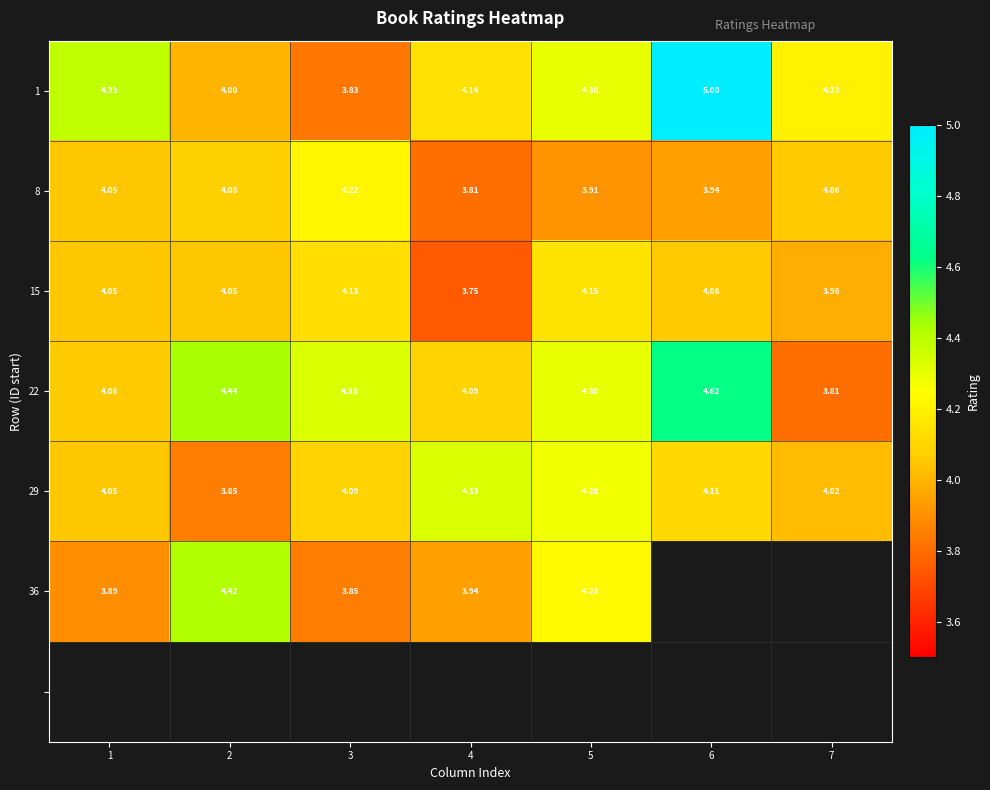

Between 4 and 3, which is larger?

4